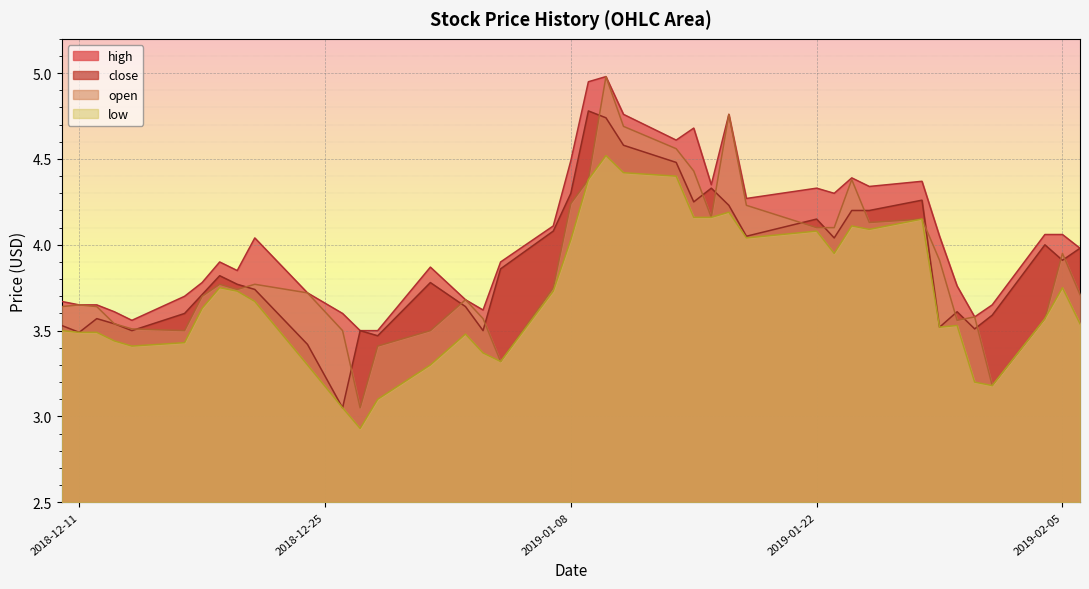

Does the chart display data point markers on the line(s)?

No